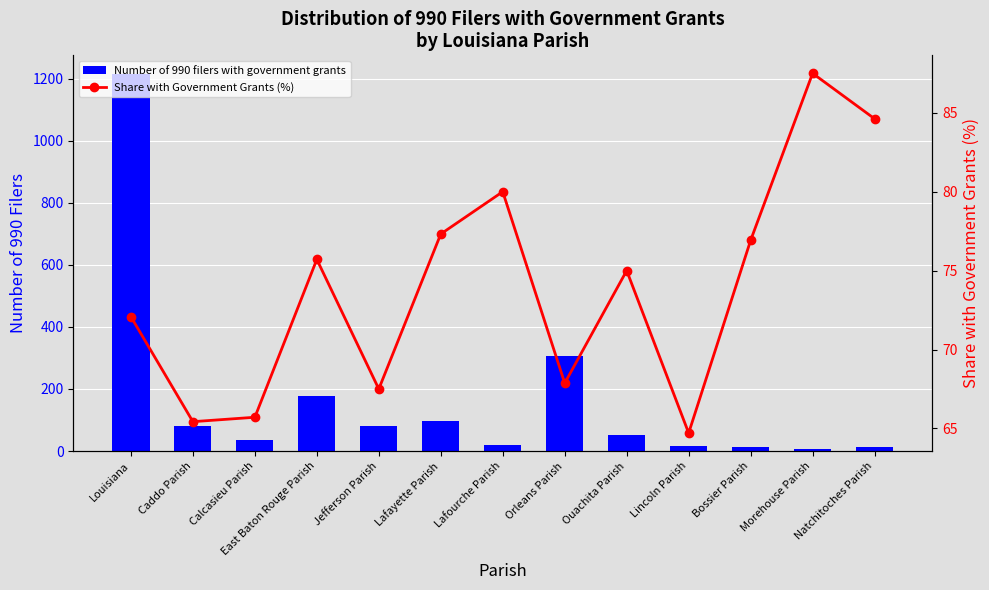

Rank the series by their maximum value, from lowest to highest.

Share with Government Grants (%), Number of 990 filers with government grants